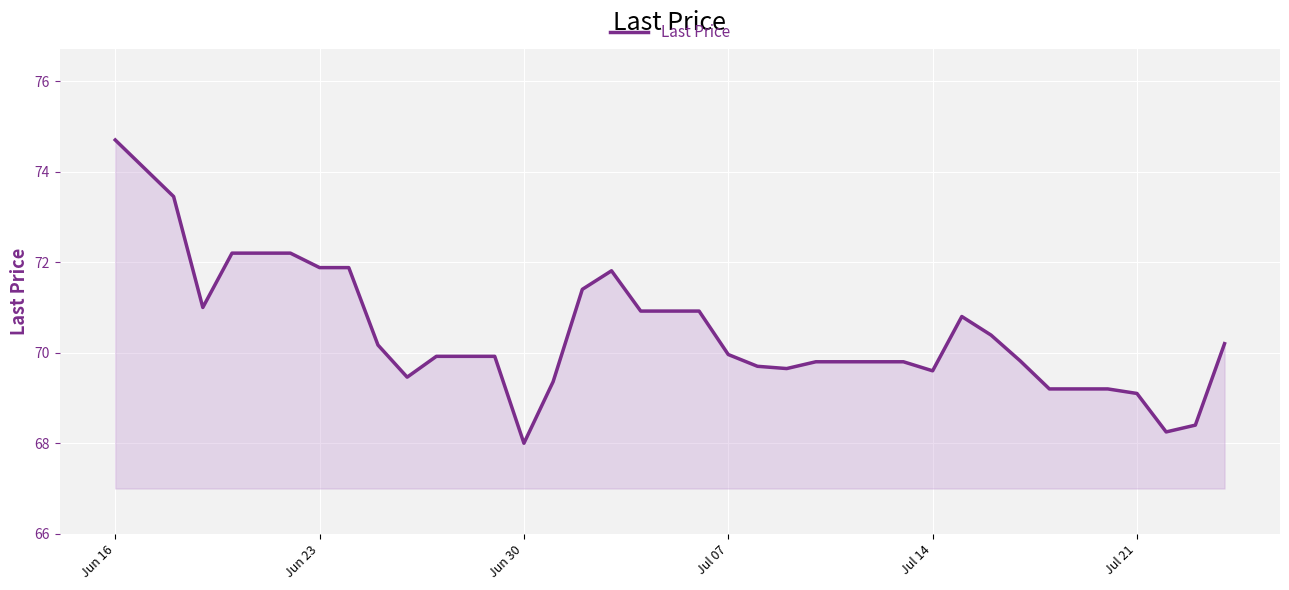

How many values exceed 69?

35